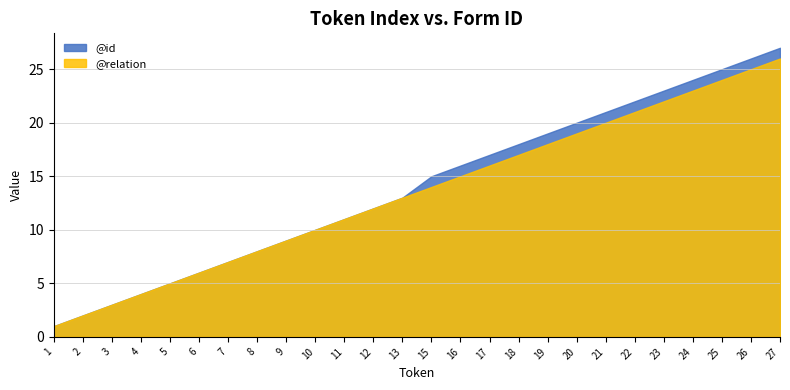

At which category is the sum across all series the highest?

27